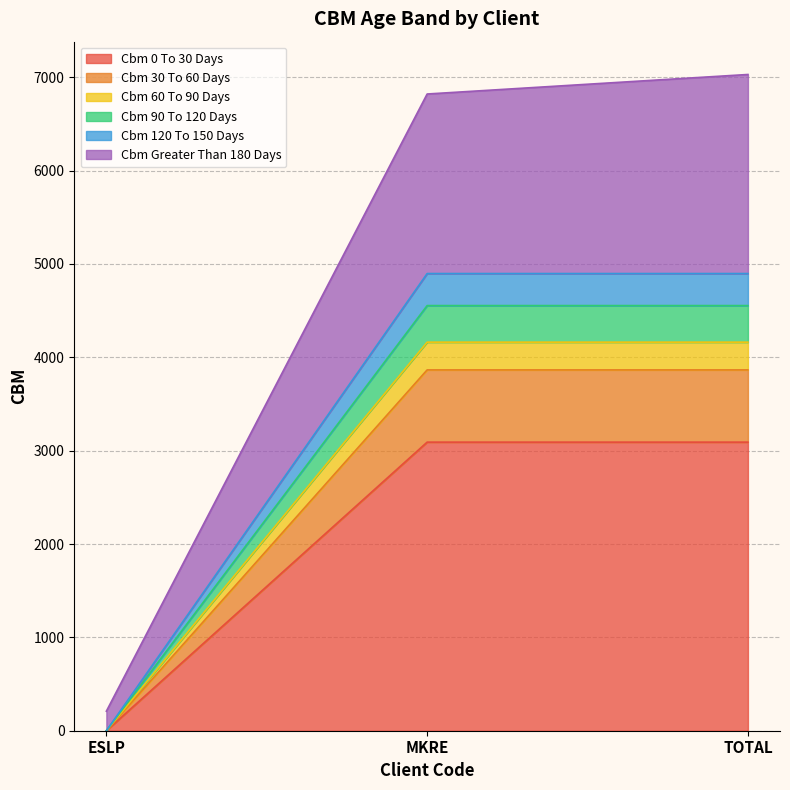

How many lines are shown in the chart?

6